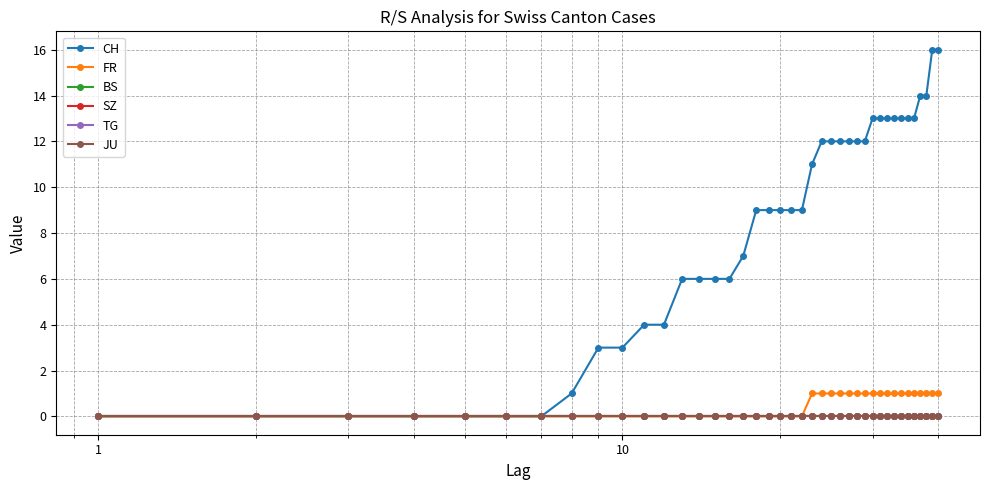

Is this an area chart (filled region under the line)?

No